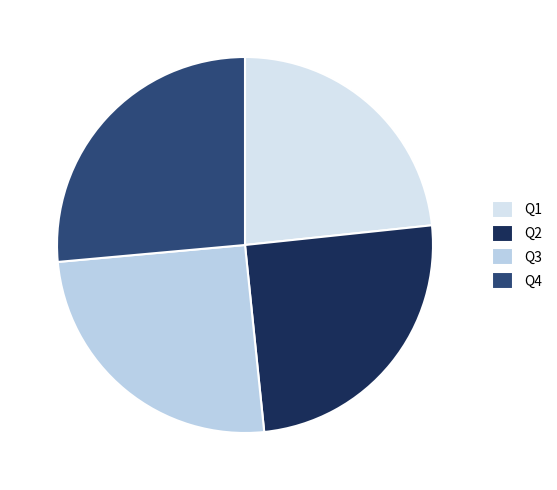

To the nearest percent, what portion does Q1 represent?

23%